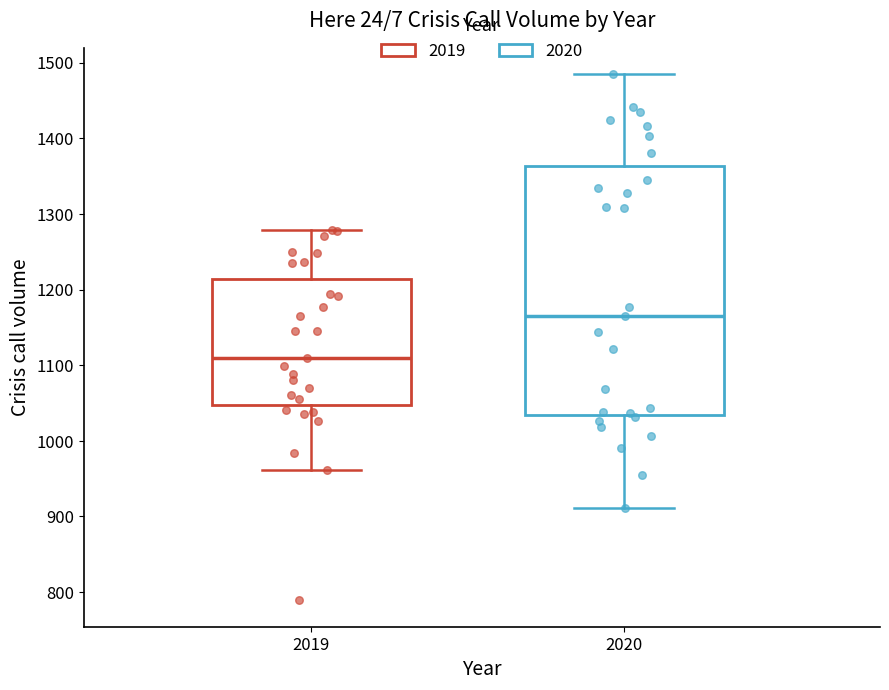

Comparing the boxes themselves (not the whiskers), which one is the tallest?

2020